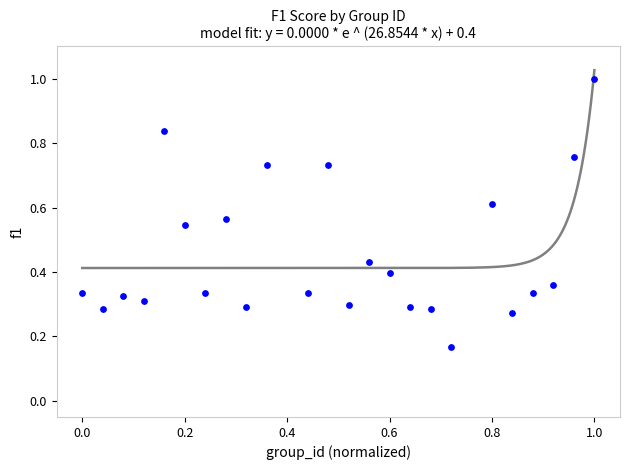

What is the range of X values (max minus min)?

1.0